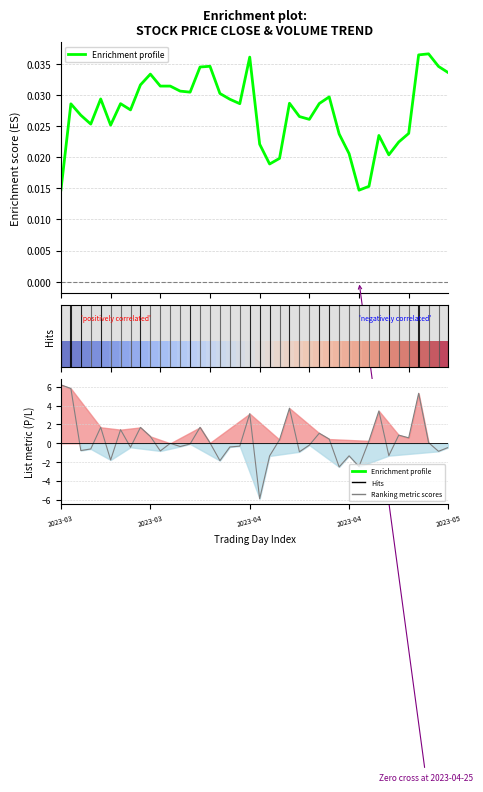

The Enrichment profile series shows 0.0 at 10. True or false?

True